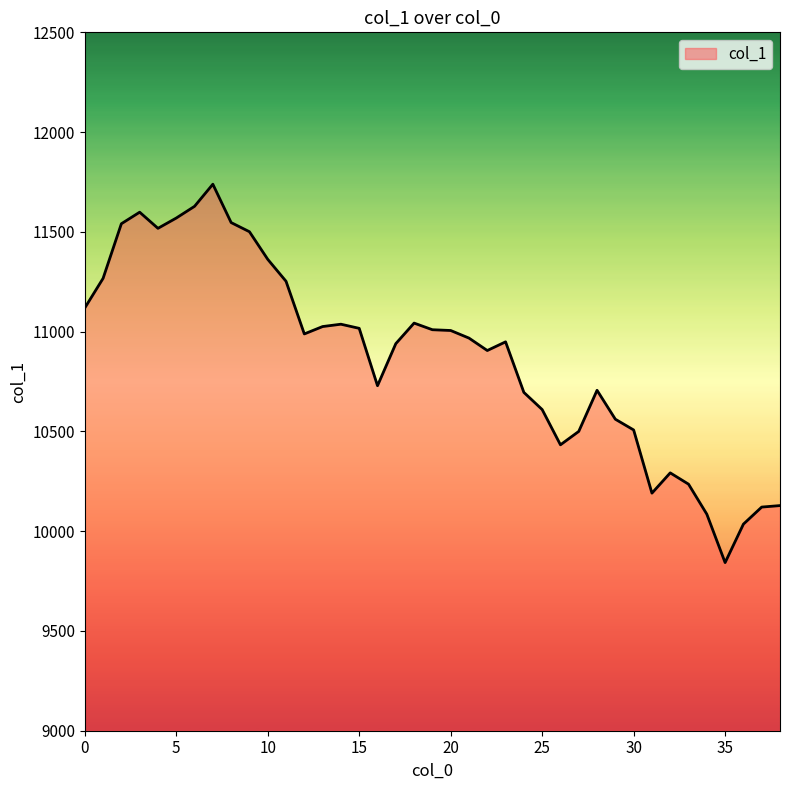

What is the minimum value shown in the chart?

9842.5